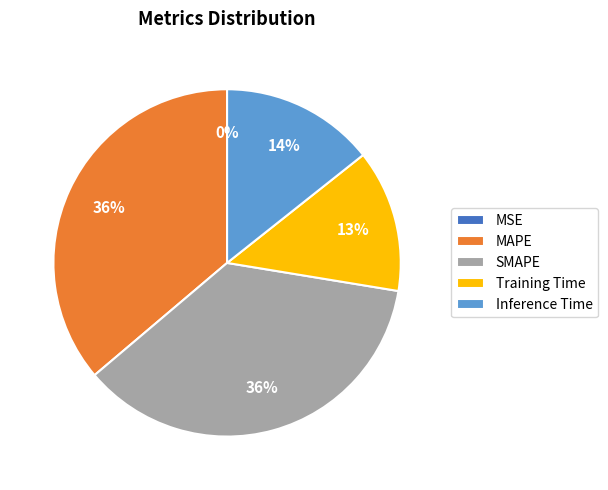

Is there any slice that represents more than half of the pie?

No